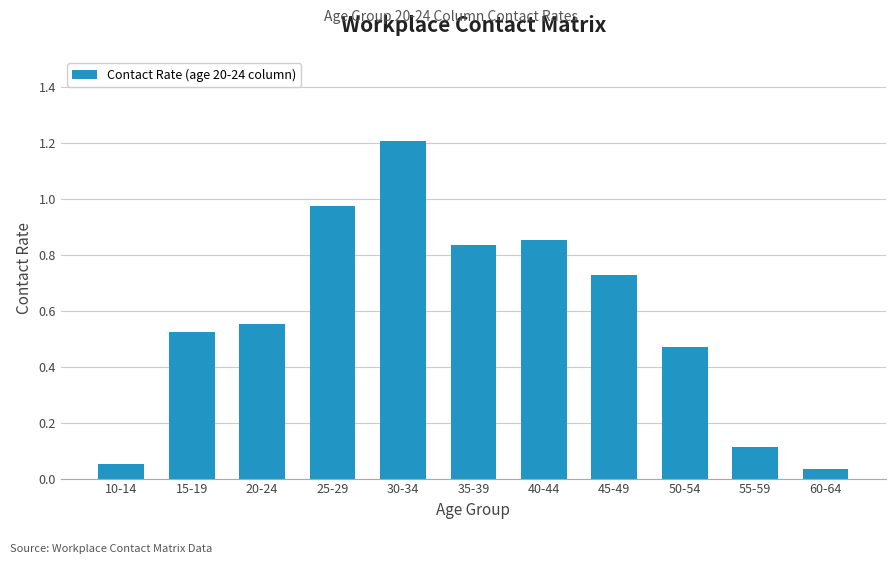

What is the sum of all values?

6.3